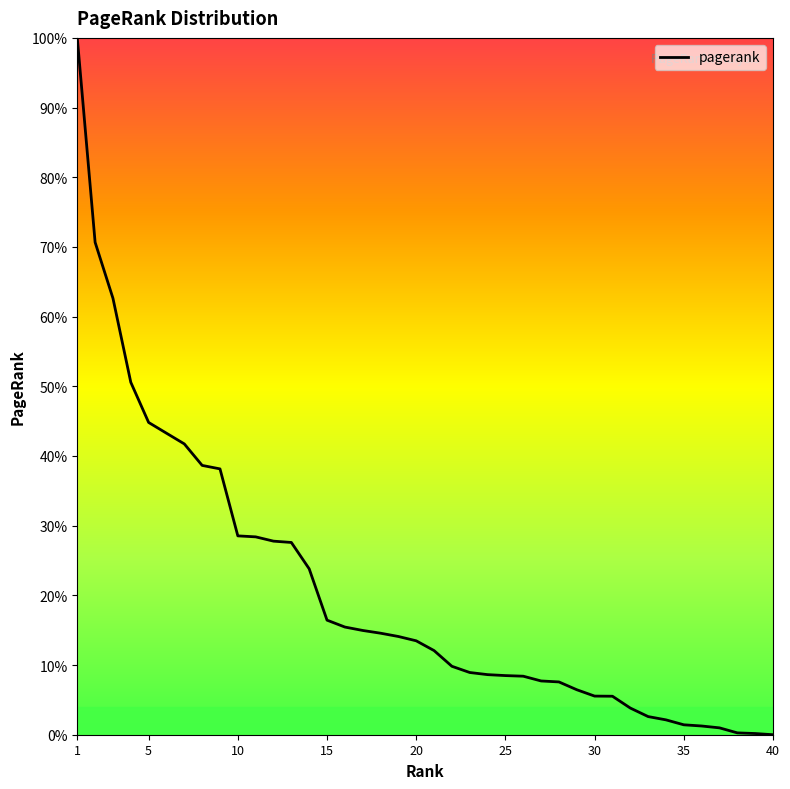

Does the chart display data point markers on the line(s)?

No